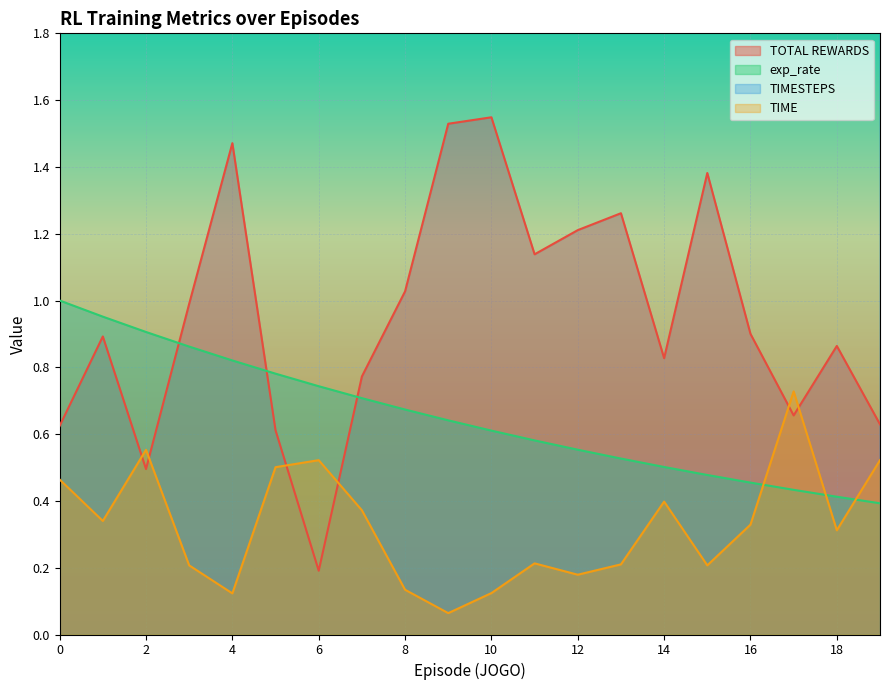

Which series has the largest total across all categories?

TIMESTEPS